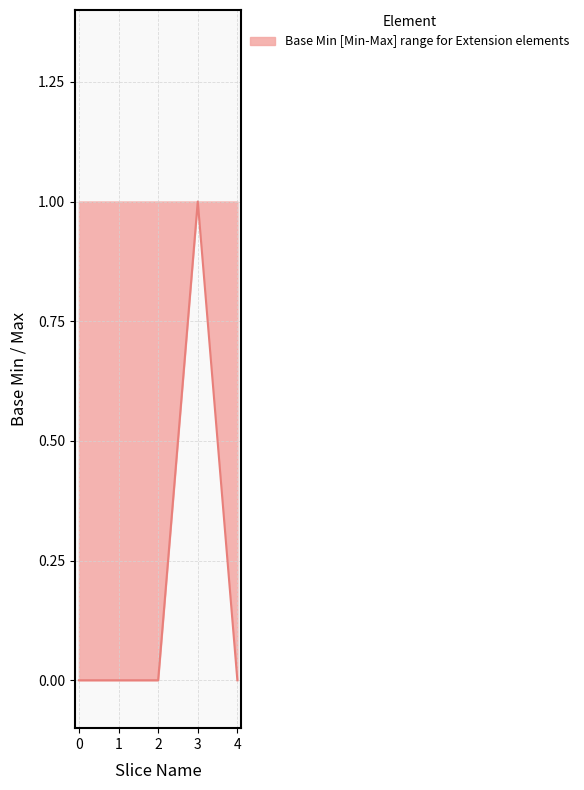

True or false: the data shows -1 at 4.

False